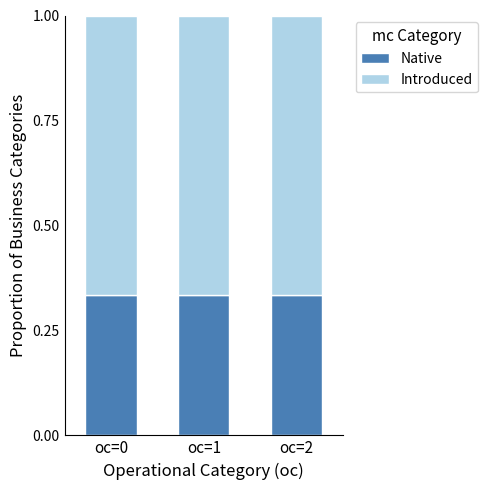

Are the bars grouped side by side (vs. stacked)?

No